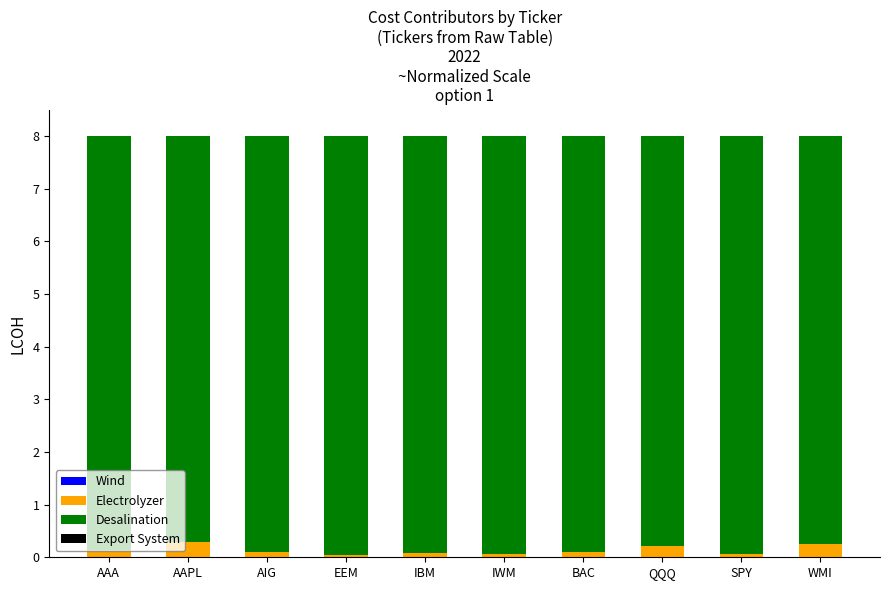

How many data points does each series have?

10